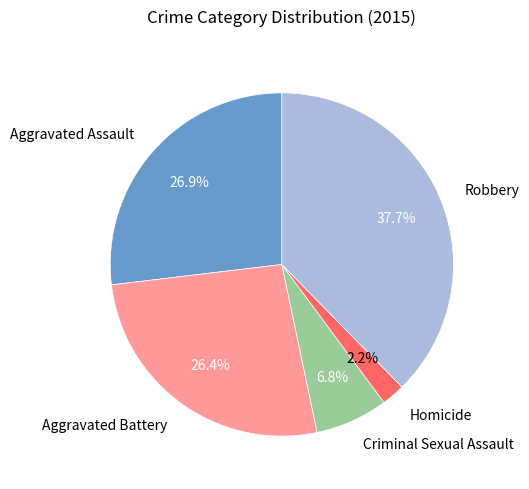

What percentage is the Homicide slice, to the nearest percent?

2%